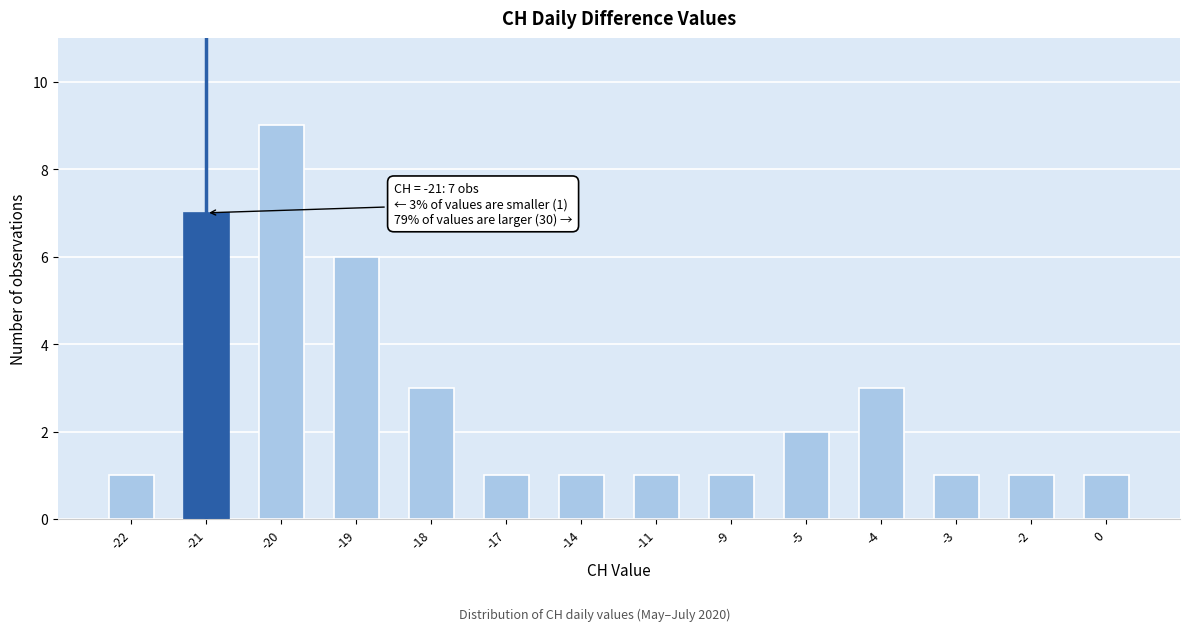

Reading right to left, transcribe all the data shown in this chart.

0=1	-2=1	-3=1	-4=3	-5=2	-9=1	-11=1	-14=1	-17=1	-18=3	-19=6	-20=9	-21=7	-22=1